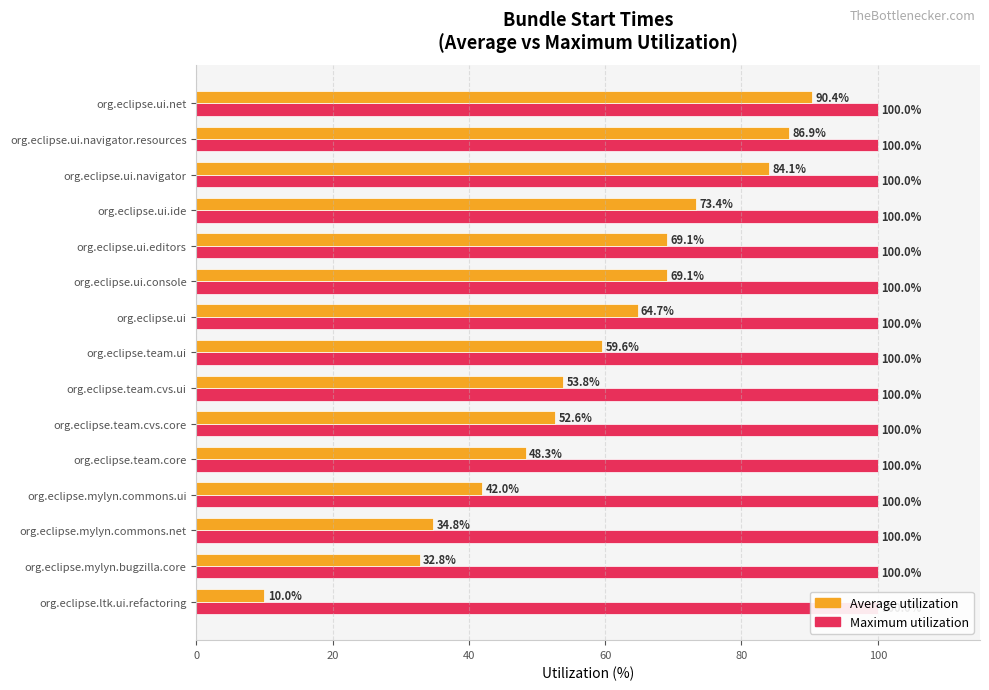

What value does the Average utilization series have at org.eclipse.ltk.ui.refactoring?

10.0